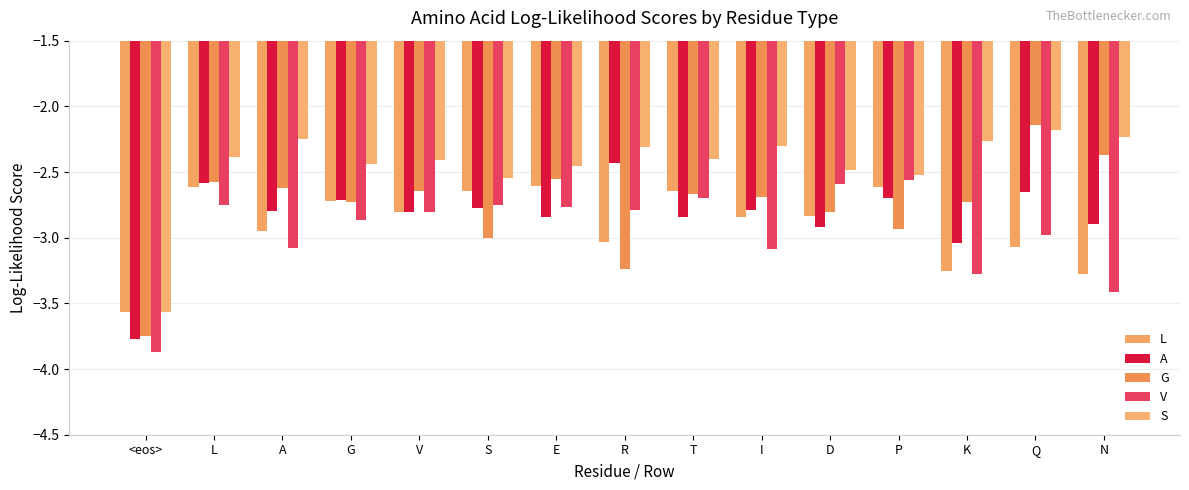

At which label does V reach its peak?

P